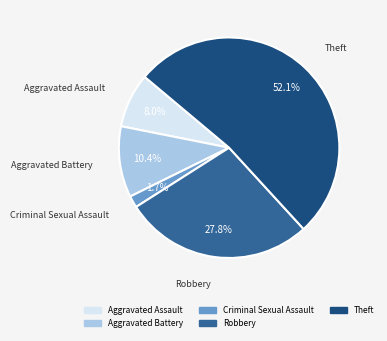

Which slice is the smallest?

Criminal Sexual Assault